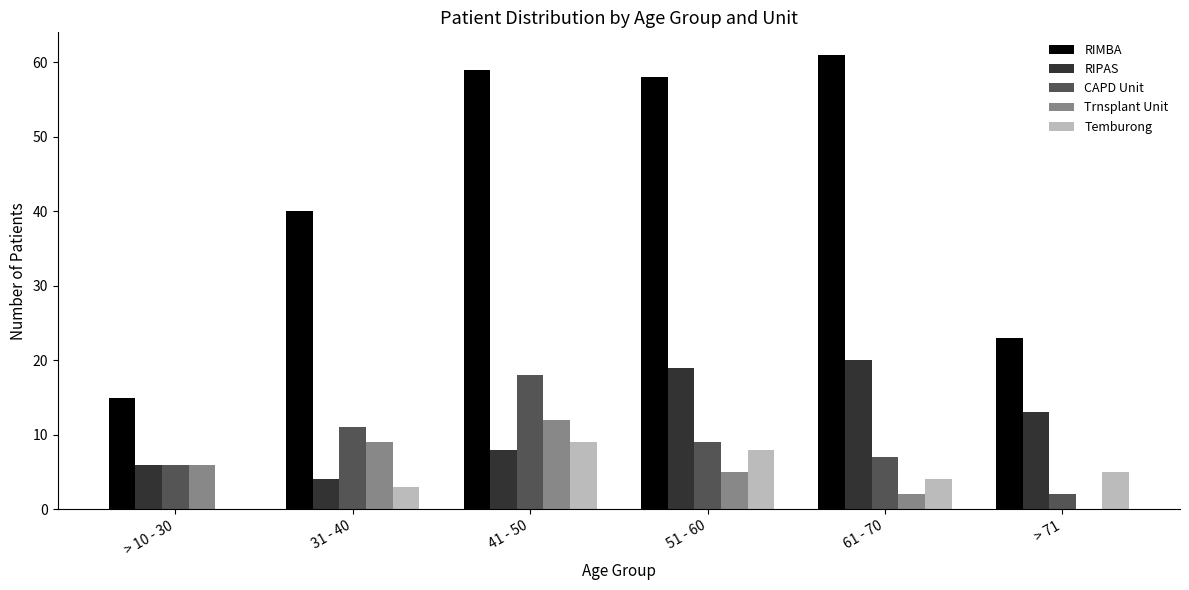

Read the RIMBA value at 41 - 50, to the nearest 10.

60